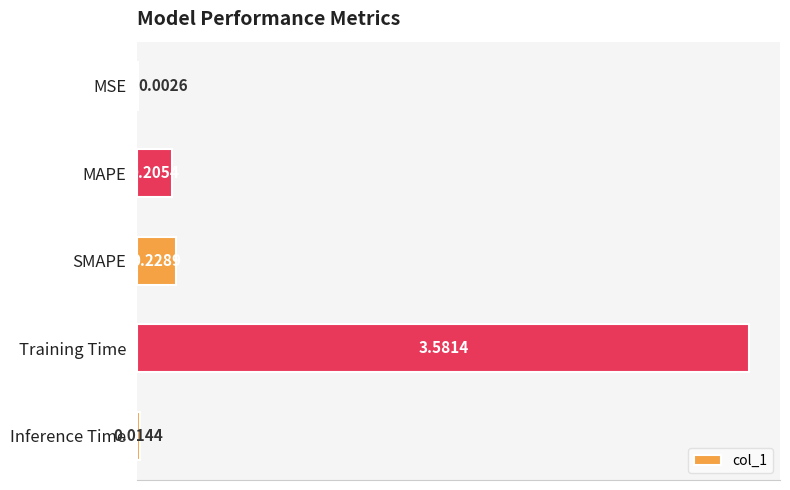

How many distinct data groups are displayed?

1